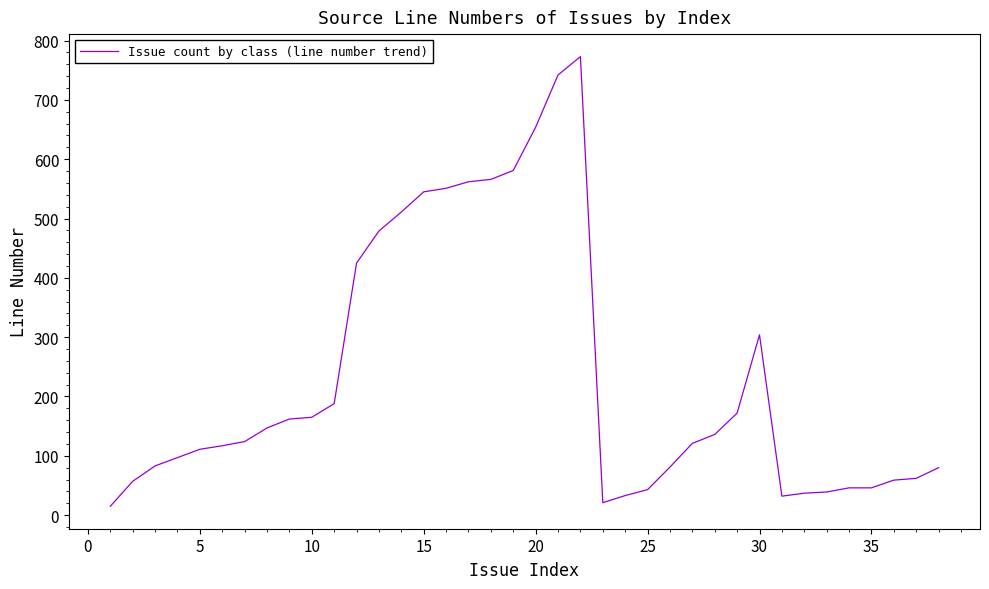

What is the difference between the maximum and minimum values?

758